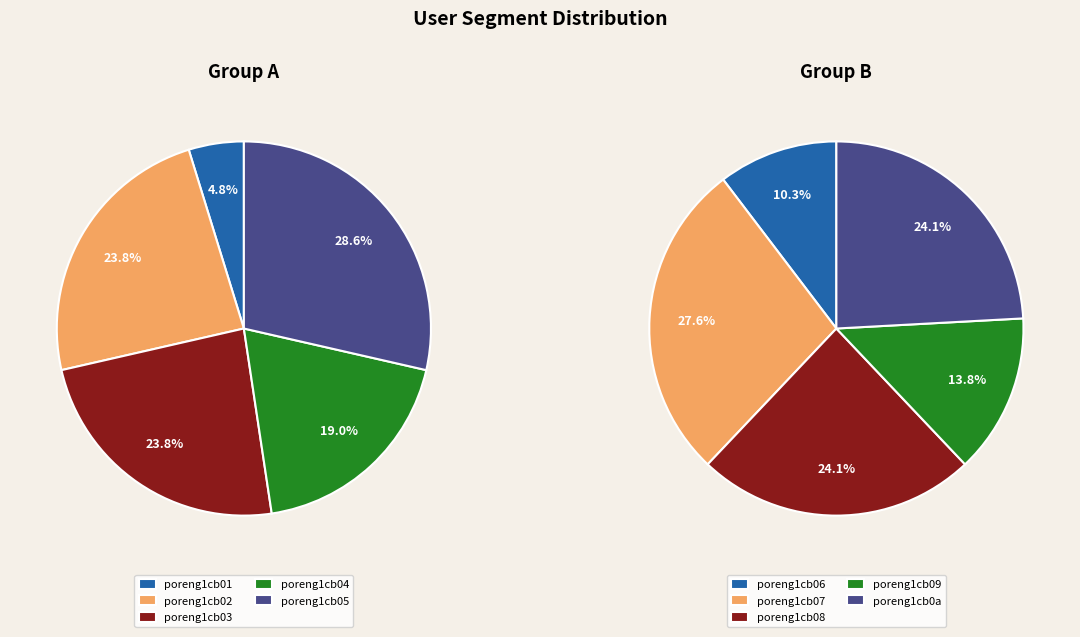

Is there a majority slice in this chart?

No